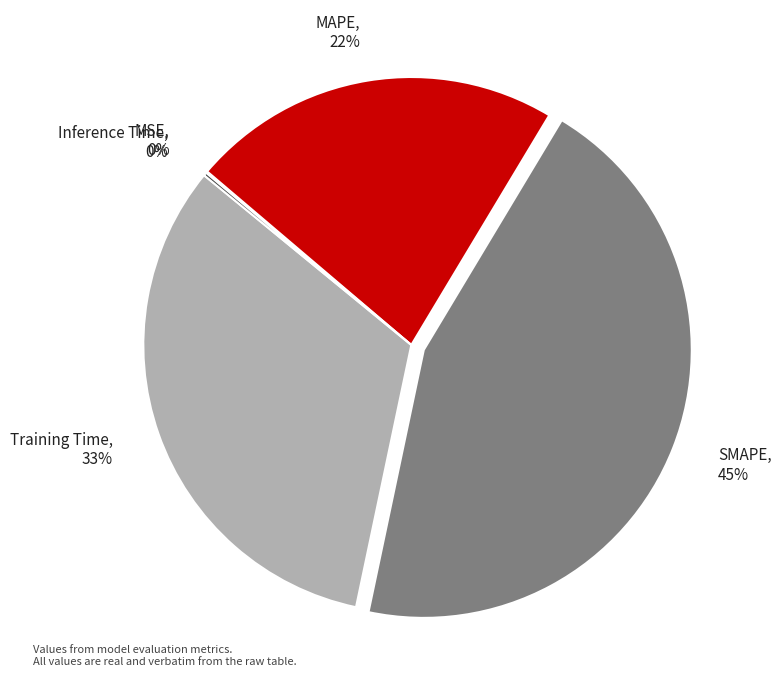

Does SMAPE represent more than half of the total?

No